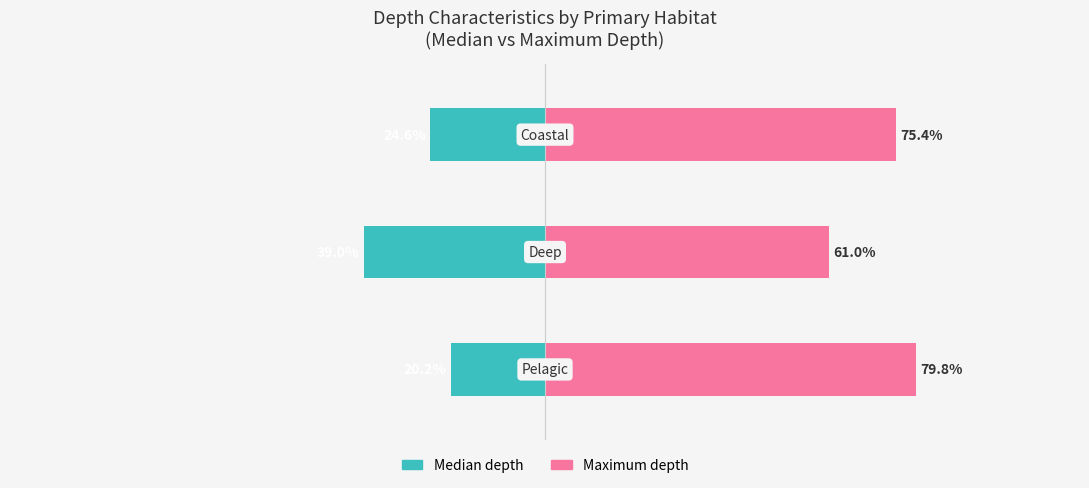

What is the average value of the Median depth series?

-28.0